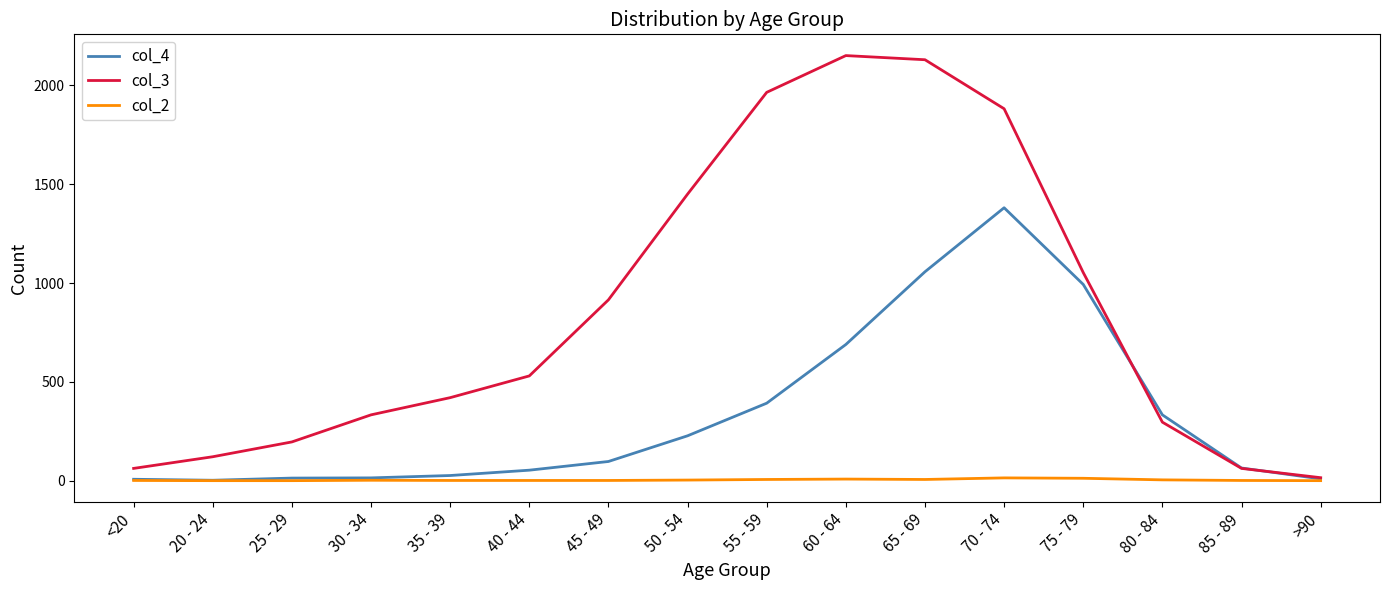

Which series has the widest spread of values?

col_3